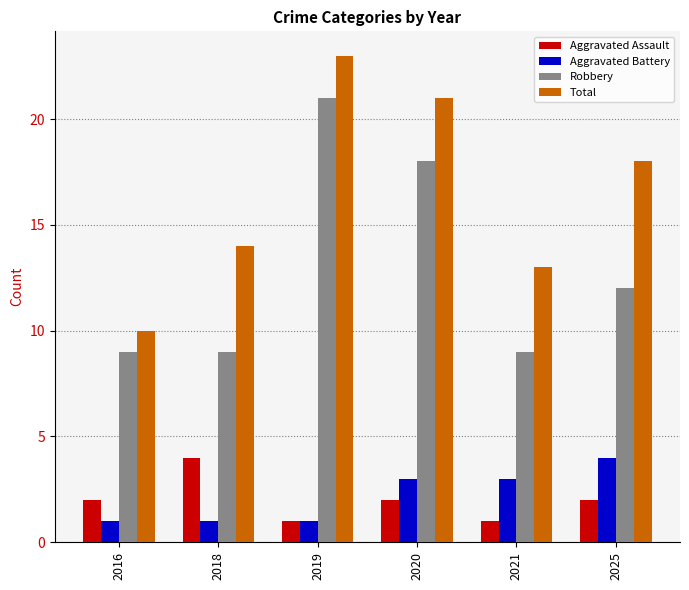

What is the minimum value shown in the chart?

1